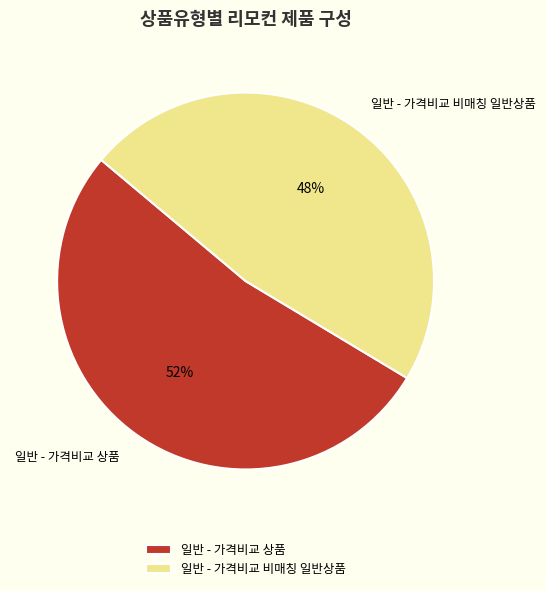

Which category has the smallest portion of the pie?

일반 - 가격비교 비매칭 일반상품